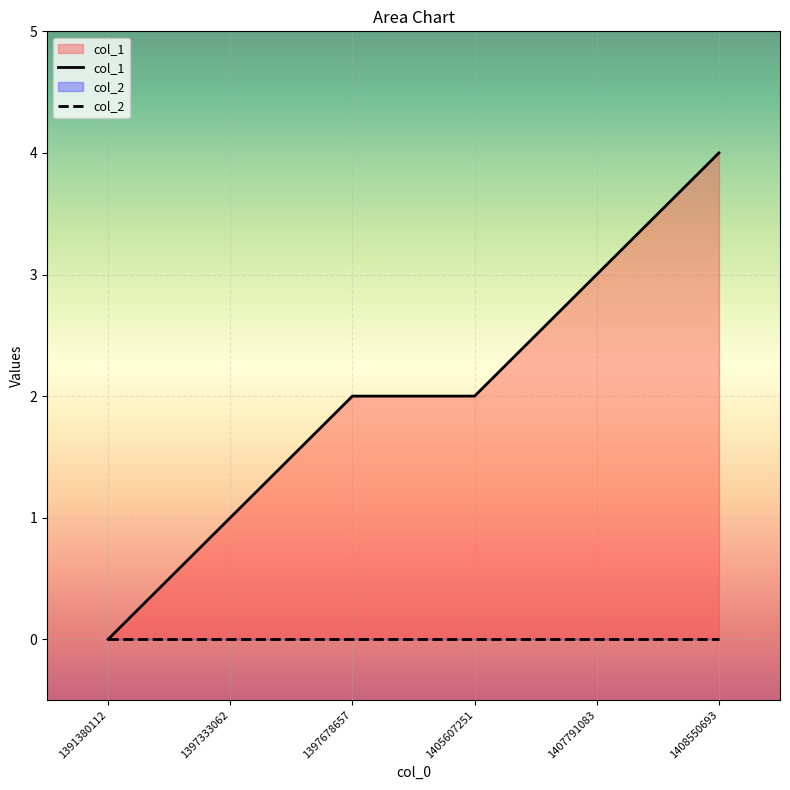

Does the chart display data point markers on the line(s)?

No